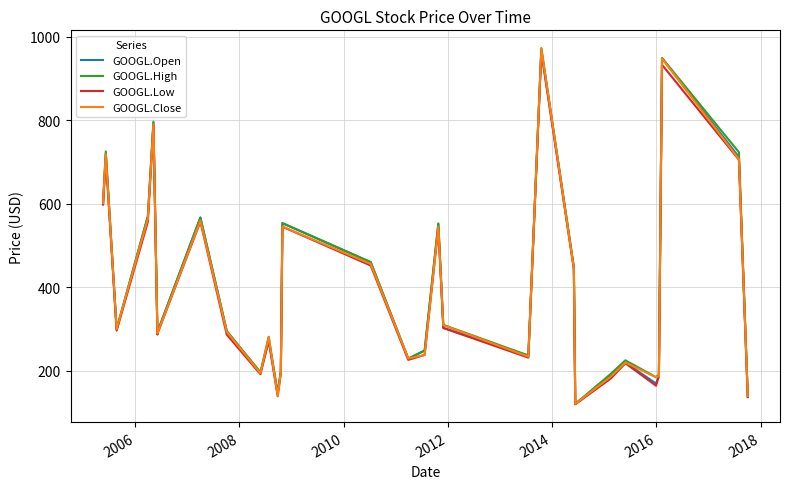

What is the difference between the maximum and minimum values in the GOOGL.High series?

851.5